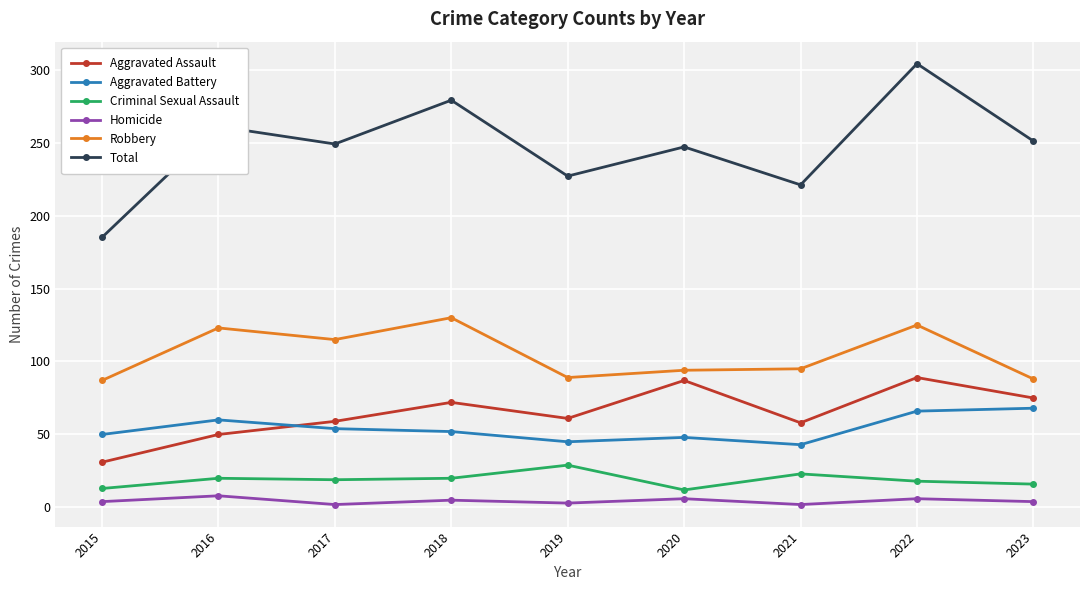

What is the difference between the maximum and minimum values in the Criminal Sexual Assault series?

17